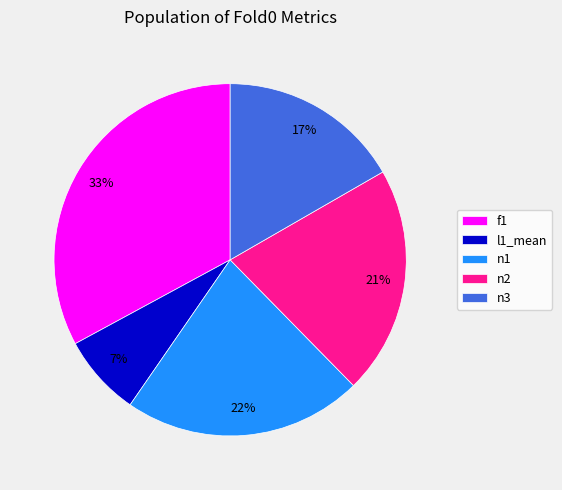

Is f1 the majority of the pie?

No